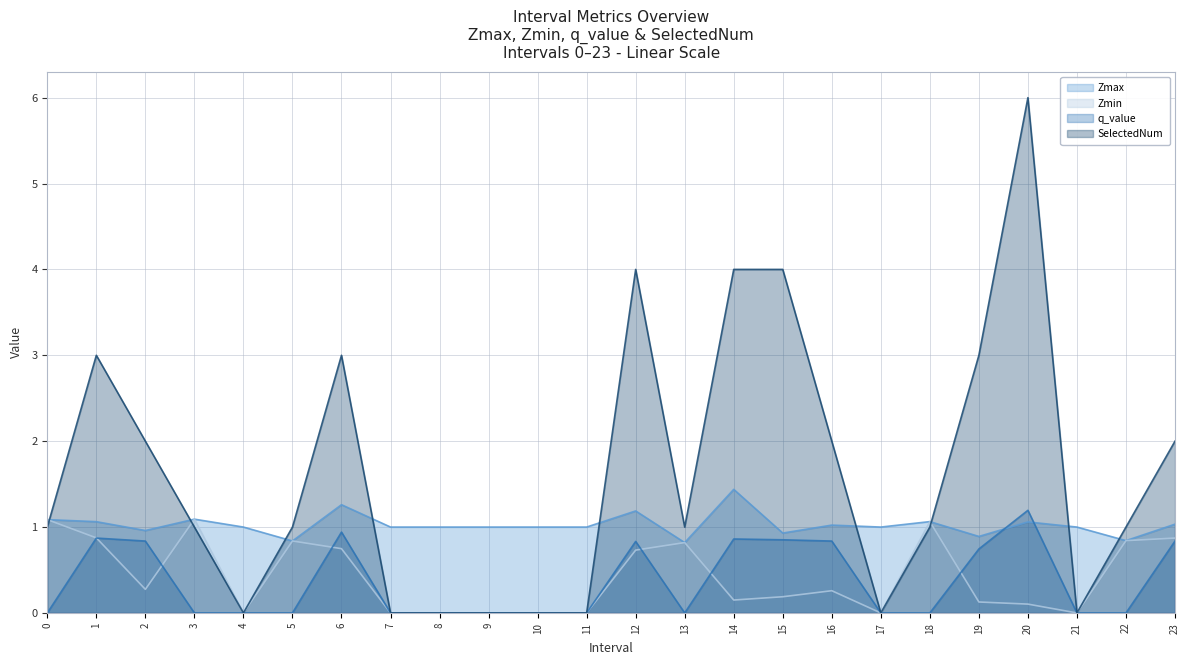

True or false: q_value and Zmin cross at least once.

True